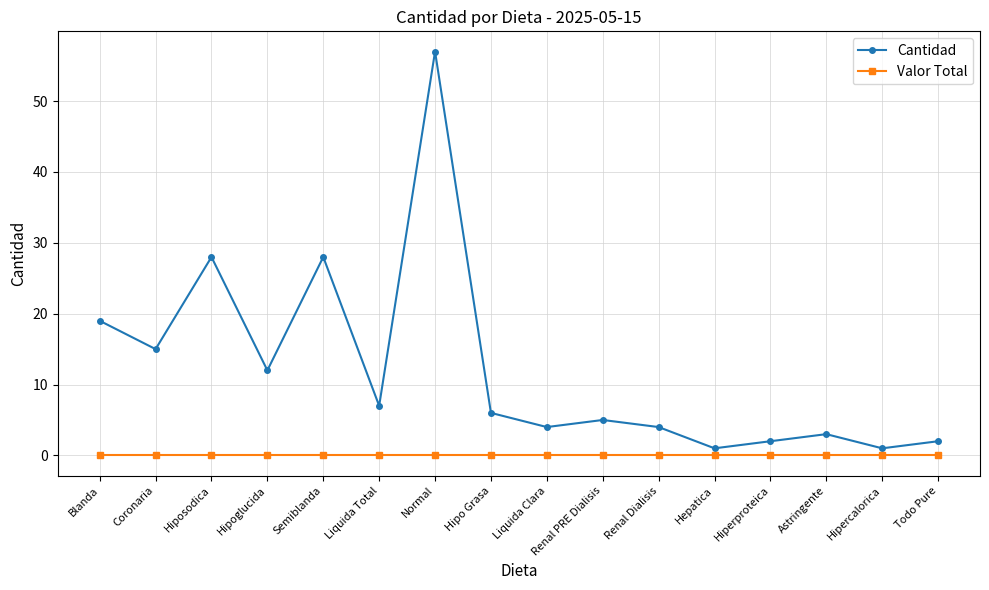

How many interior local peaks does the Cantidad series have?

5